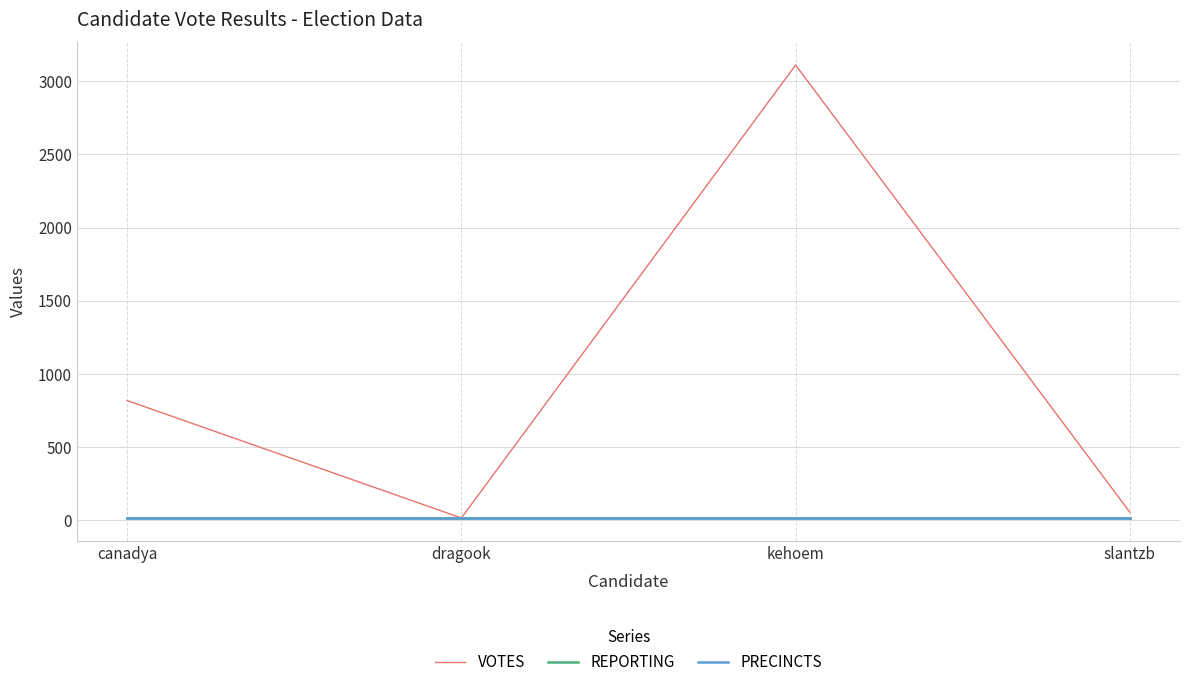

True or false: REPORTING and PRECINCTS cross at least once.

False